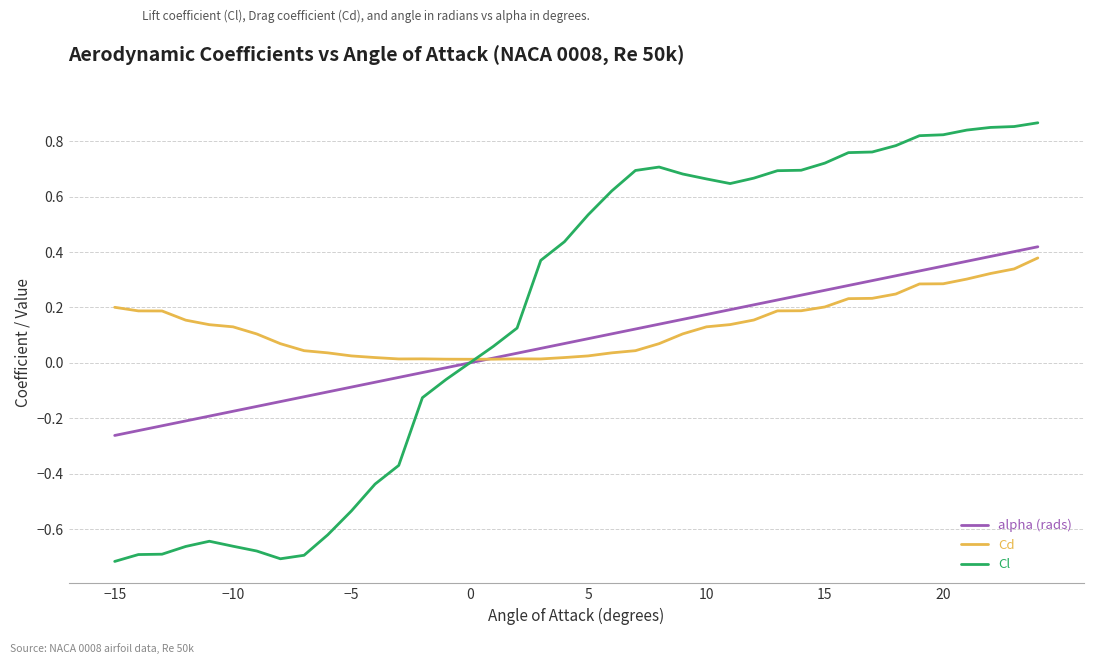

Which series has the largest range (max minus min)?

Cl